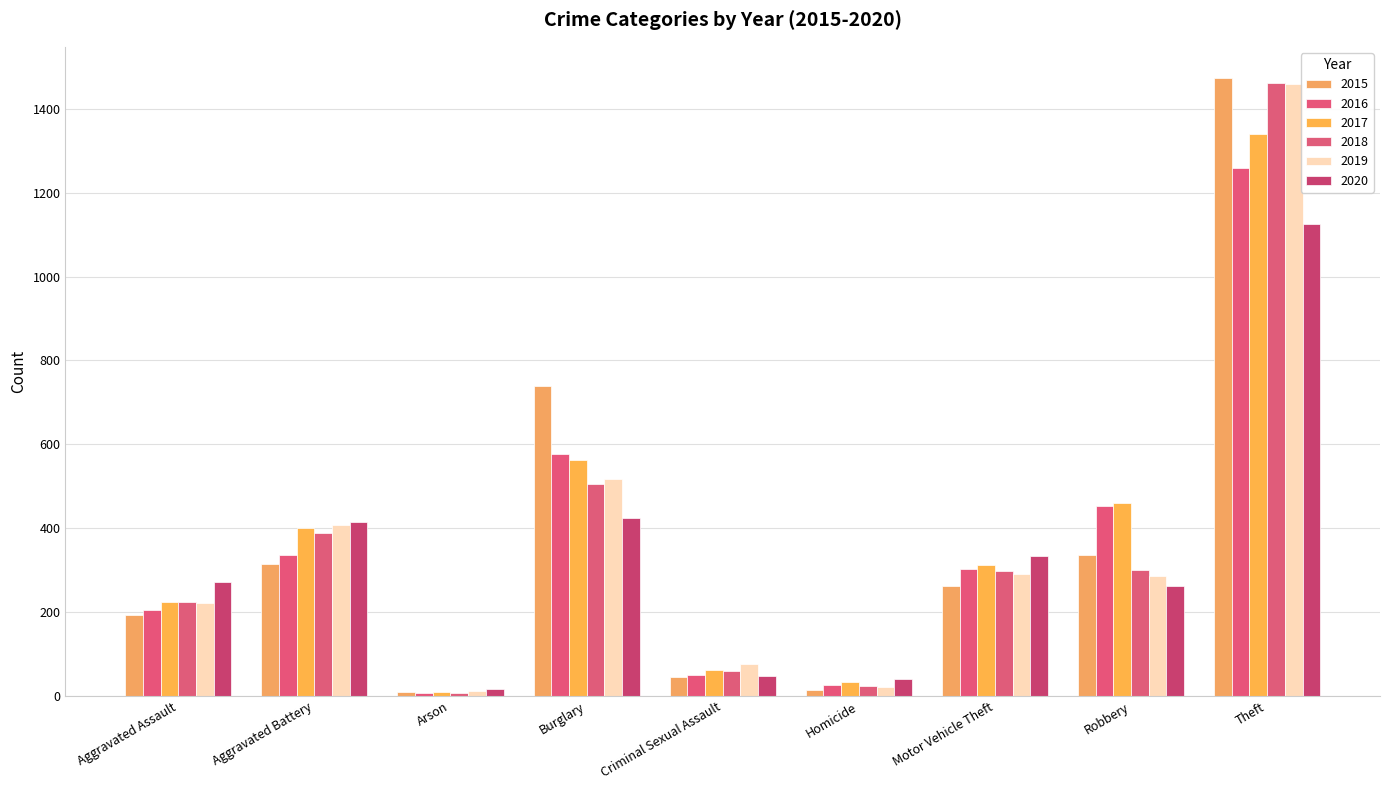

The 2017 series shows 312 at Motor Vehicle Theft. True or false?

True